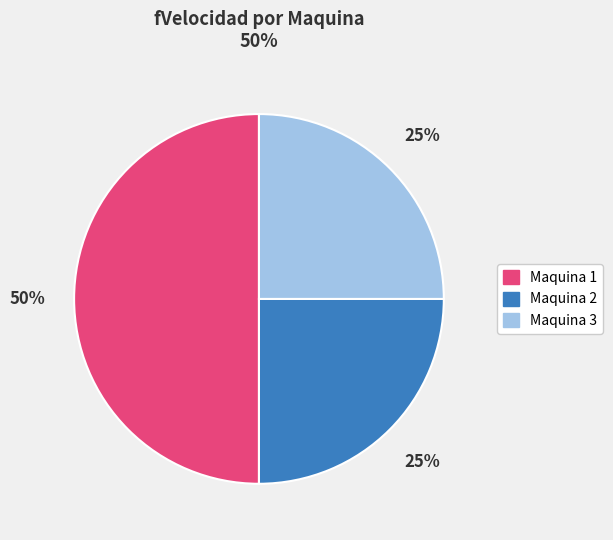

Count the number of slices in the pie.

3